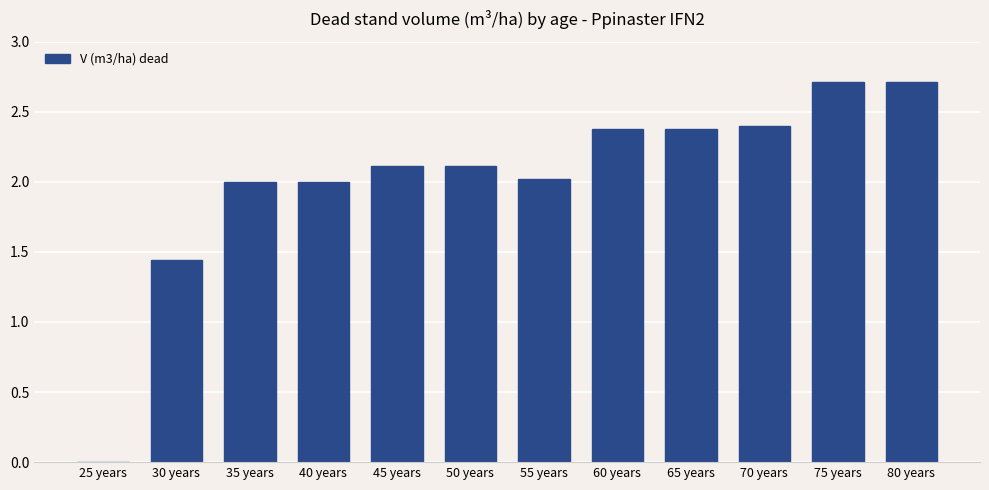

What is the sum of the values at 50 years and 40 years?

4.1